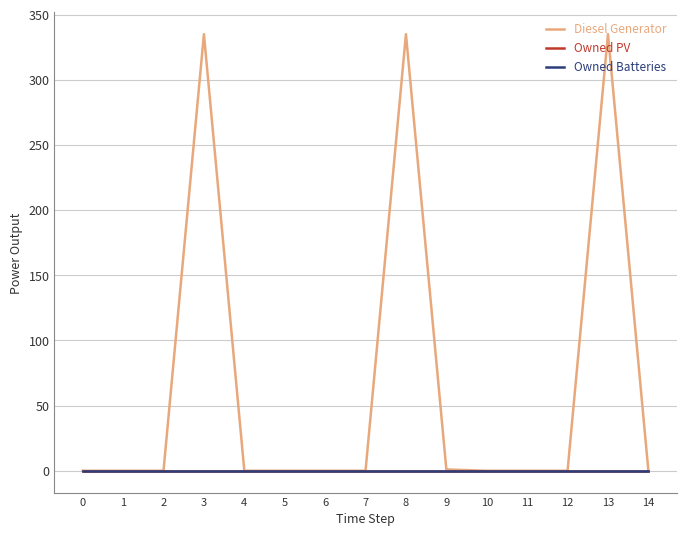

Does the chart have visible grid lines?

Yes